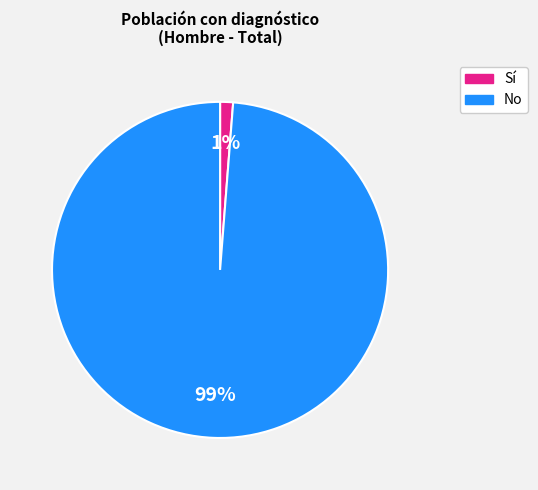

Rank the categories by value from highest to lowest.

No, Sí